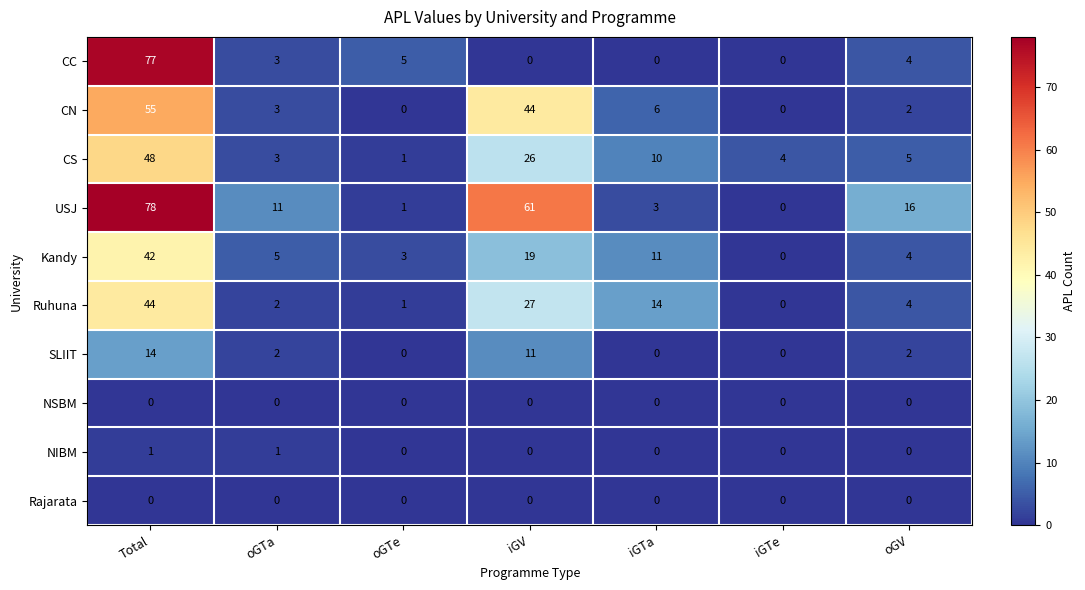

List the labels in order of Kandy value, largest first.

Total, iGV, iGTa, oGTa, oGV, oGTe, iGTe